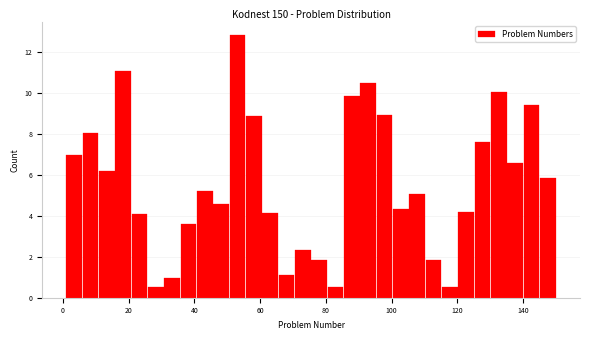

Read against the x-axis, roughly where is the centre of the tallest bar?

54